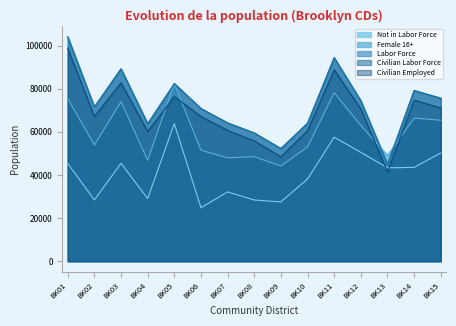

True or false: Civilian Labor Force has more than 1 points higher than both neighbors.

True